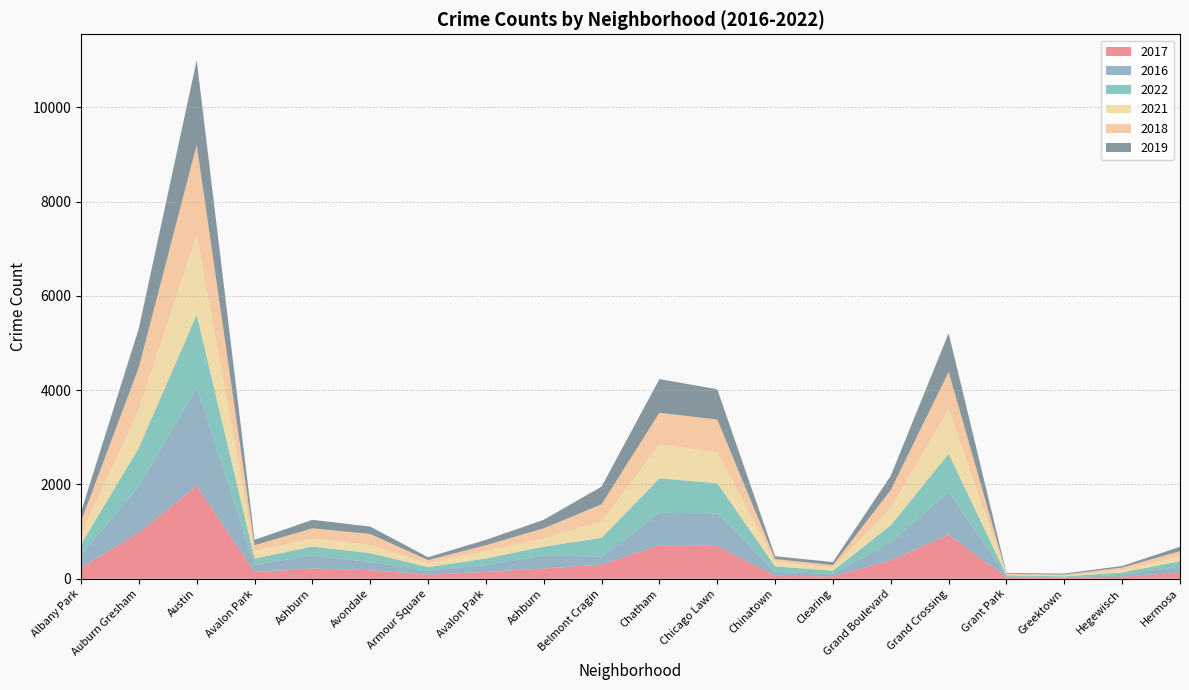

Reading left to right, extract all data points from this chart.

2017: Albany Park=235	Auburn Gresham=978	Austin=1971	Avalon Park=143	Ashburn=218	Avondale=183	Armour Square=88	Avalon Park=143	Ashburn=218	Belmont Cragin=301	Chatham=711	Chicago Lawn=695	Chinatown=63	Clearing=49	Grand Boulevard=392	Grand Crossing=936	Grant Park=30	Greektown=20	Hegewisch=43	Hermosa=133
2016: Albany Park=282	Auburn Gresham=983	Austin=2086	Avalon Park=151	Ashburn=276	Avondale=172	Armour Square=83	Avalon Park=151	Ashburn=276	Belmont Cragin=172	Chatham=687	Chicago Lawn=690	Chinatown=84	Clearing=54	Grand Boulevard=384	Grand Crossing=908	Grant Park=26	Greektown=11	Hegewisch=42	Hermosa=124
2022: Albany Park=215	Auburn Gresham=818	Austin=1542	Avalon Park=135	Ashburn=188	Avondale=189	Armour Square=77	Avalon Park=135	Ashburn=188	Belmont Cragin=394	Chatham=732	Chicago Lawn=640	Chinatown=116	Clearing=69	Grand Boulevard=358	Grand Crossing=808	Grant Park=19	Greektown=19	Hegewisch=49	Hermosa=115
2021: Albany Park=203	Auburn Gresham=811	Austin=1696	Avalon Park=168	Ashburn=170	Avondale=174	Armour Square=79	Avalon Park=168	Ashburn=170	Belmont Cragin=346	Chatham=721	Chicago Lawn=661	Chinatown=103	Clearing=63	Grand Boulevard=363	Grand Crossing=941	Grant Park=15	Greektown=14	Hegewisch=54	Hermosa=97
2018: Albany Park=281	Auburn Gresham=898	Austin=1911	Avalon Park=115	Ashburn=218	Avondale=233	Armour Square=69	Avalon Park=115	Ashburn=218	Belmont Cragin=368	Chatham=670	Chicago Lawn=691	Chinatown=52	Clearing=55	Grand Boulevard=388	Grand Crossing=795	Grant Park=15	Greektown=24	Hegewisch=49	Hermosa=117
2019: Albany Park=199	Auburn Gresham=826	Austin=1792	Avalon Park=114	Ashburn=180	Avondale=156	Armour Square=61	Avalon Park=114	Ashburn=180	Belmont Cragin=375	Chatham=714	Chicago Lawn=643	Chinatown=61	Clearing=64	Grand Boulevard=301	Grand Crossing=820	Grant Park=18	Greektown=22	Hegewisch=34	Hermosa=93